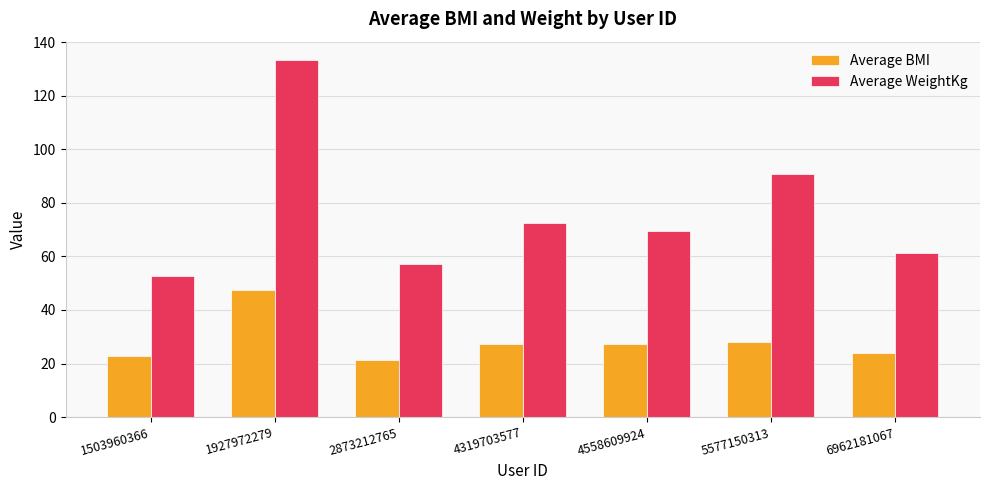

What is the difference between the maximum and minimum values in the Average WeightKg series?

80.9